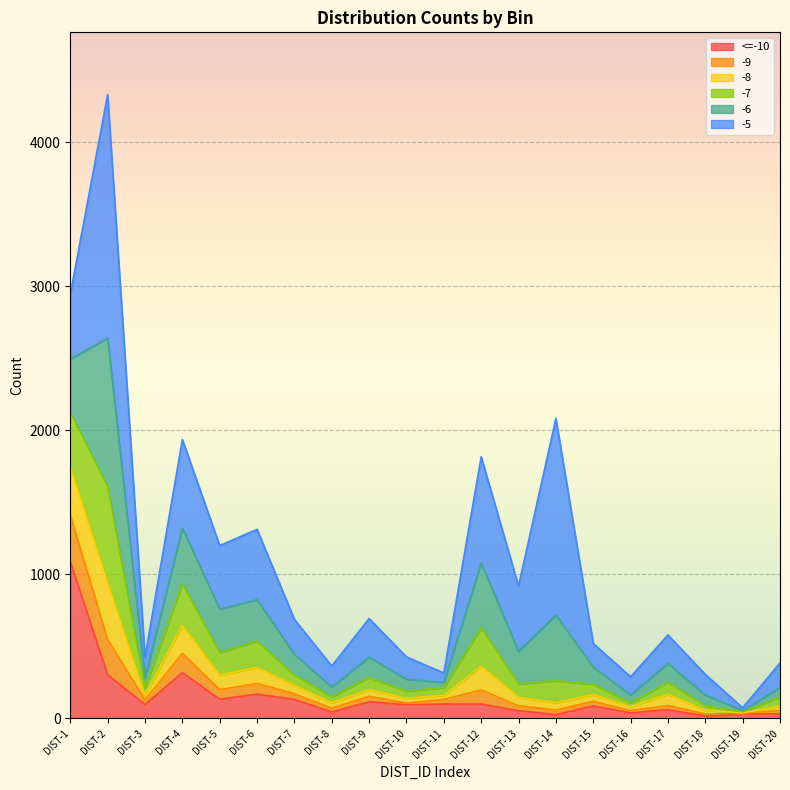

At which category is the sum across all series the highest?

DIST-2